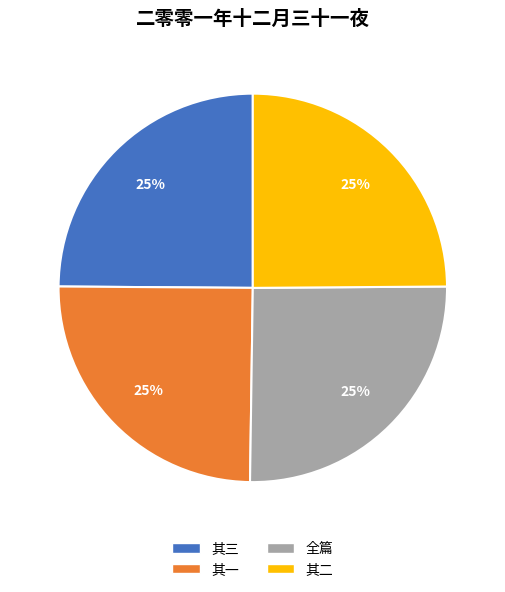

How many slices are in this pie chart?

4